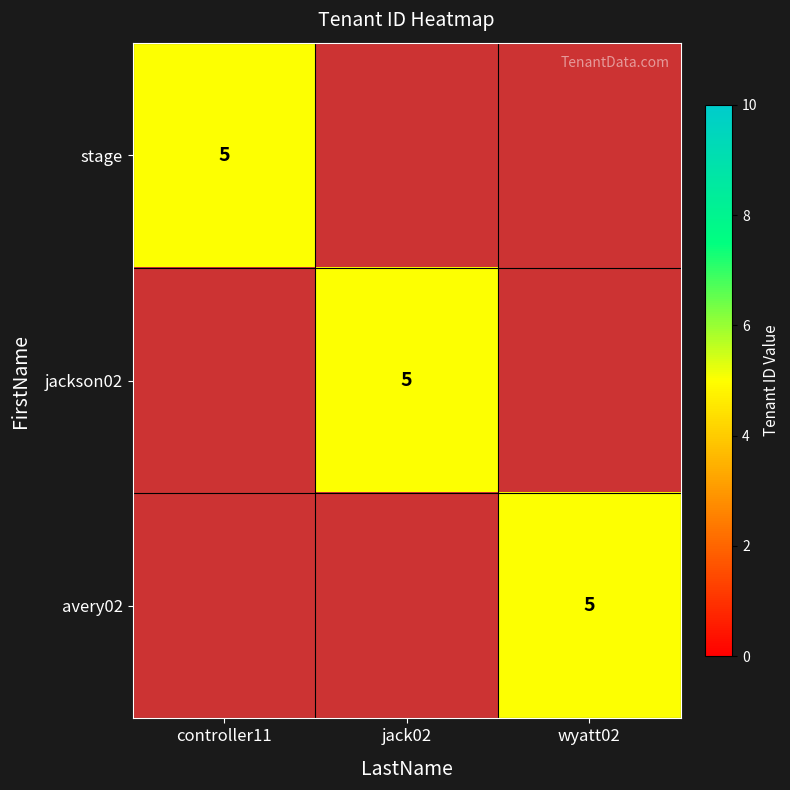

The avery02 series shows 0 at controller11. True or false?

True